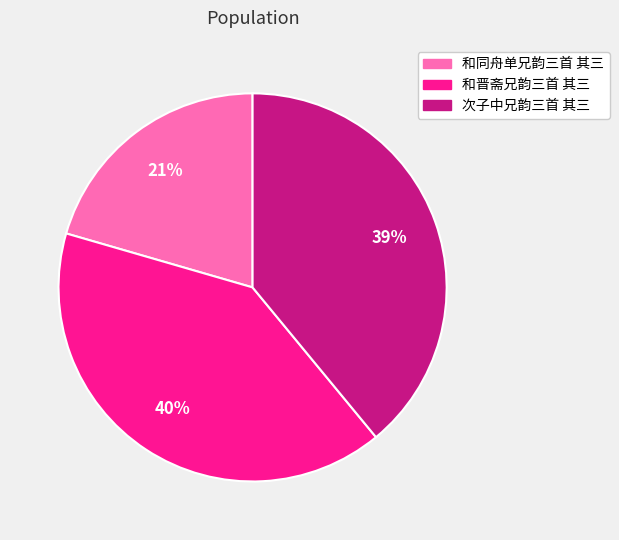

What percentage is the 和晋斋兄韵三首 其三 slice, to the nearest percent?

40%